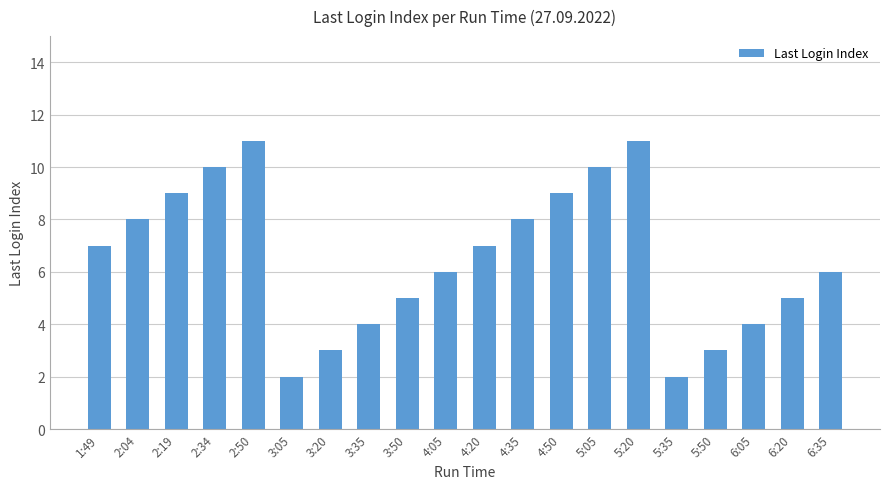

Count the values in the range 4 to 9.

12